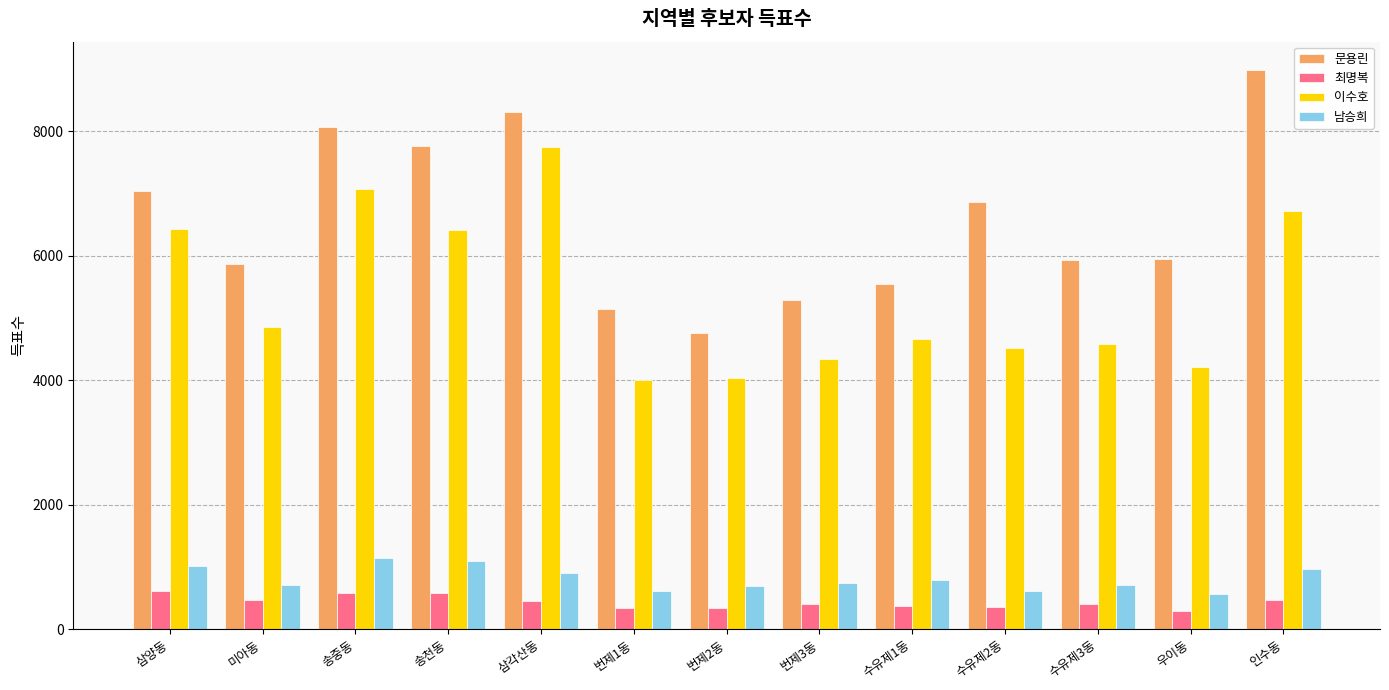

What is the difference between the 최명복 values at 삼각산동 and 번제1동?

108